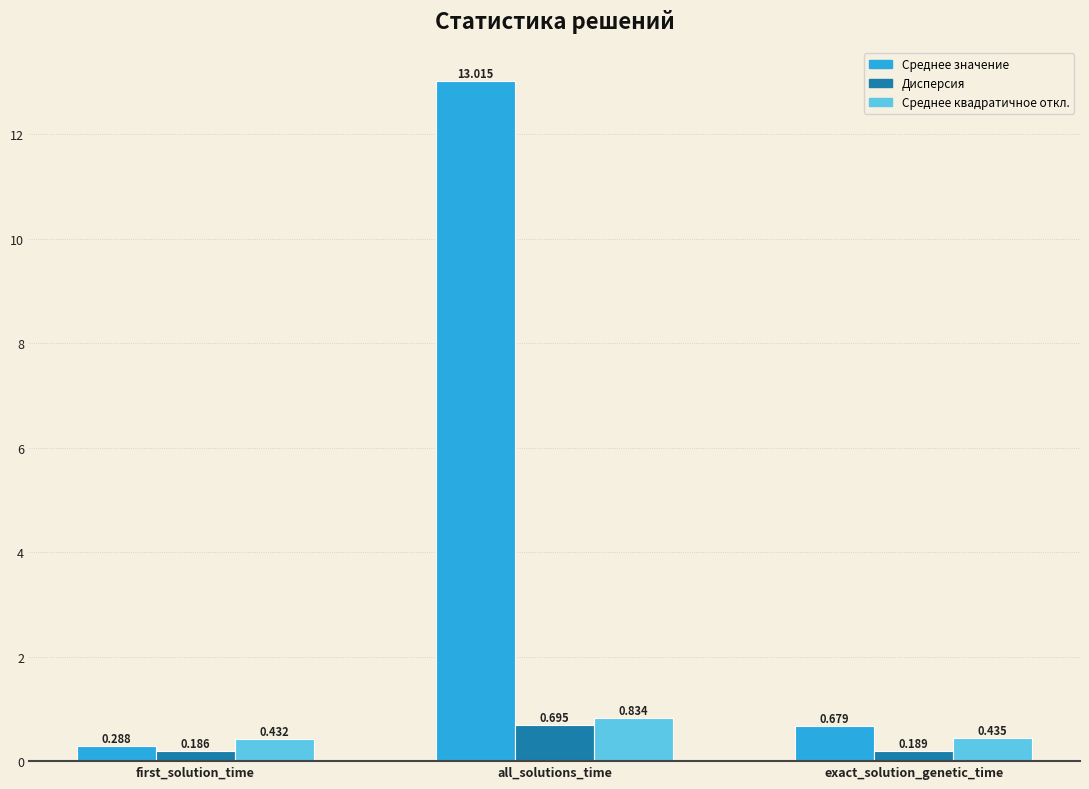

How many series are shown in this chart?

3